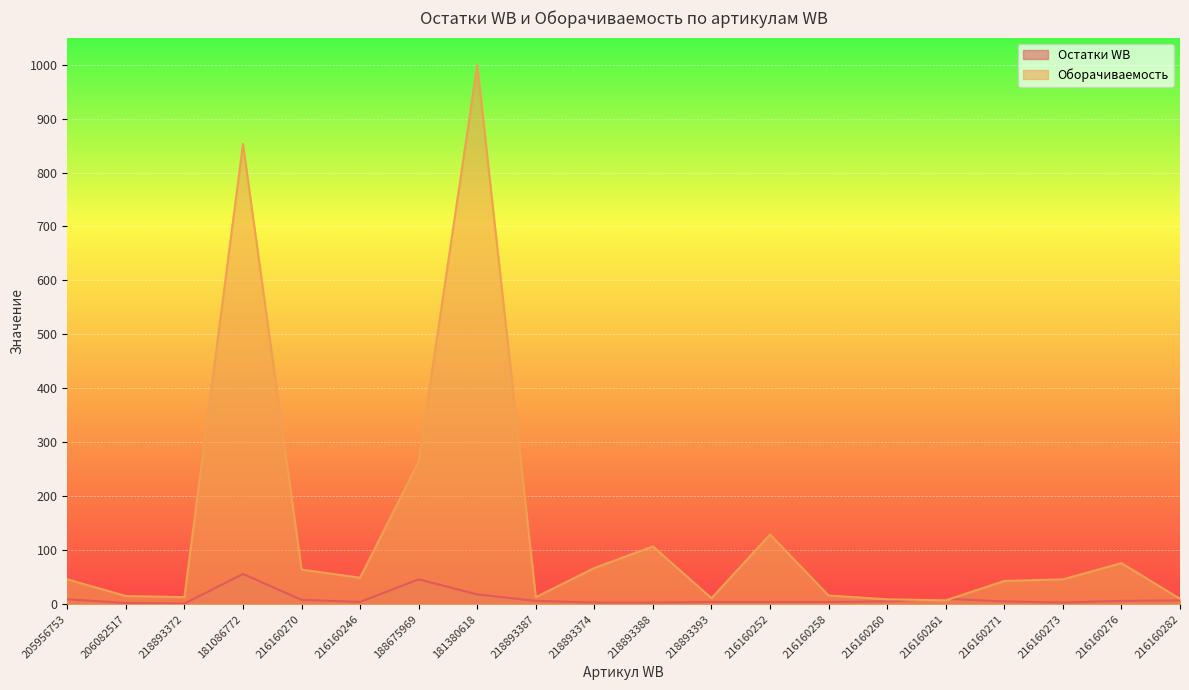

Reading right to left, what are all the values shown in this chart?

Остатки WB: 7	6	3	5	10	5	4	4	4	3	3	6	18	46	4	8	56	1	2	9
Оборачиваемость: 10	76	46	43	7	9	16	129	11	107	67	13	999	264	49	64	853	13	15	46